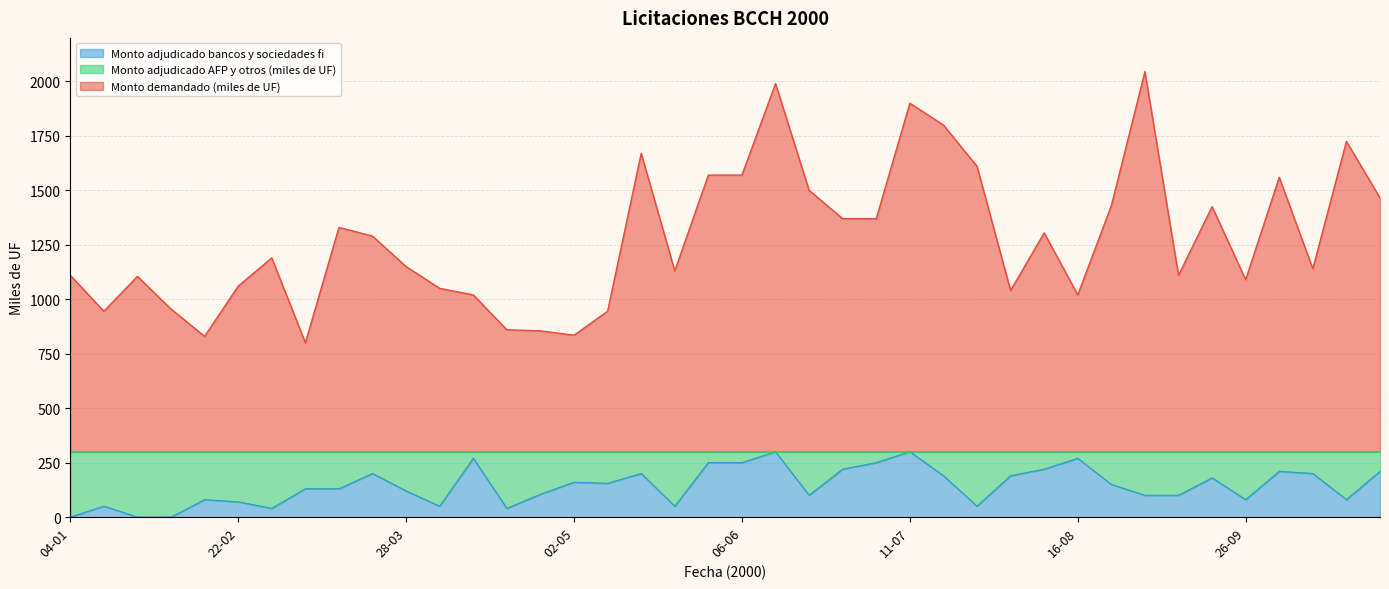

Which series has the largest range (max minus min)?

Monto demandado (miles de UF)